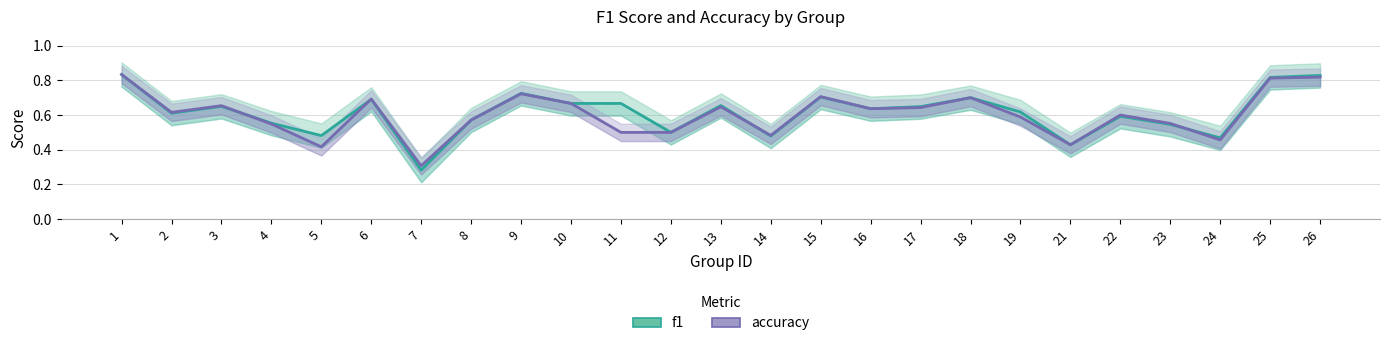

What is the greatest value displayed?

0.8